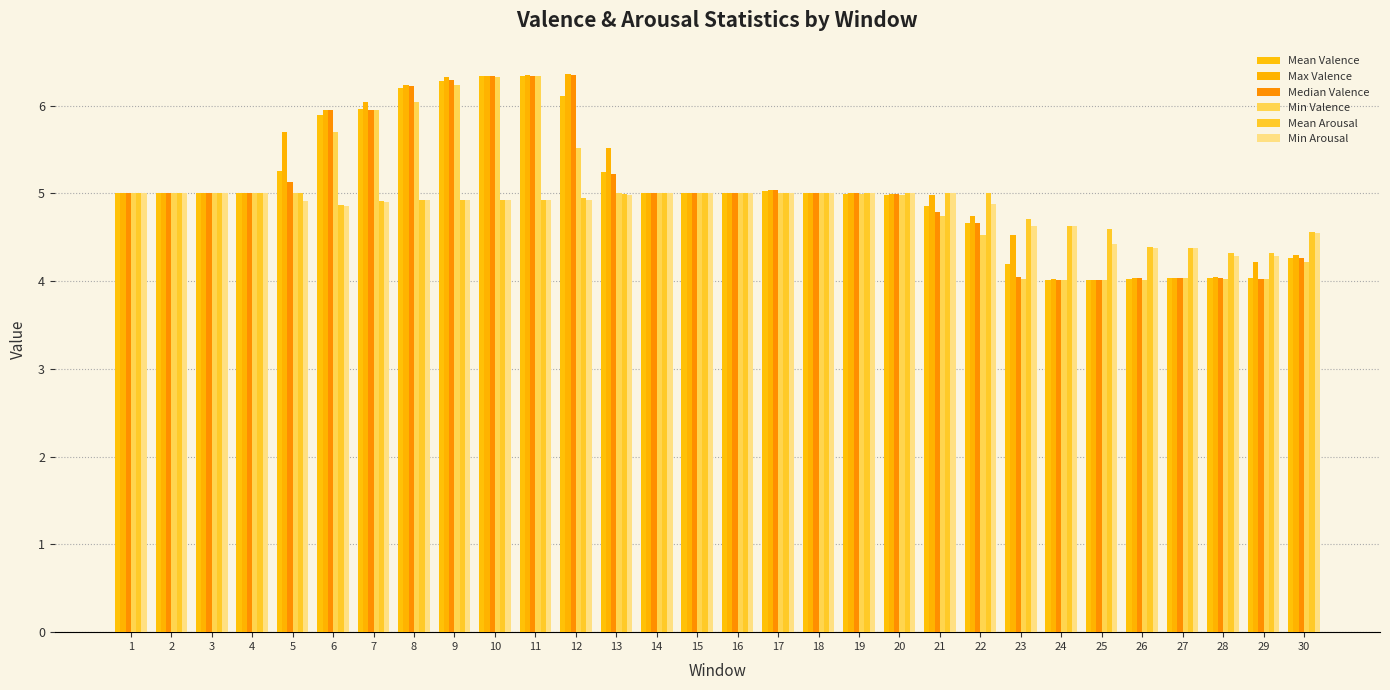

What is the difference between the Mean Arousal values at 6 and 28?

0.5